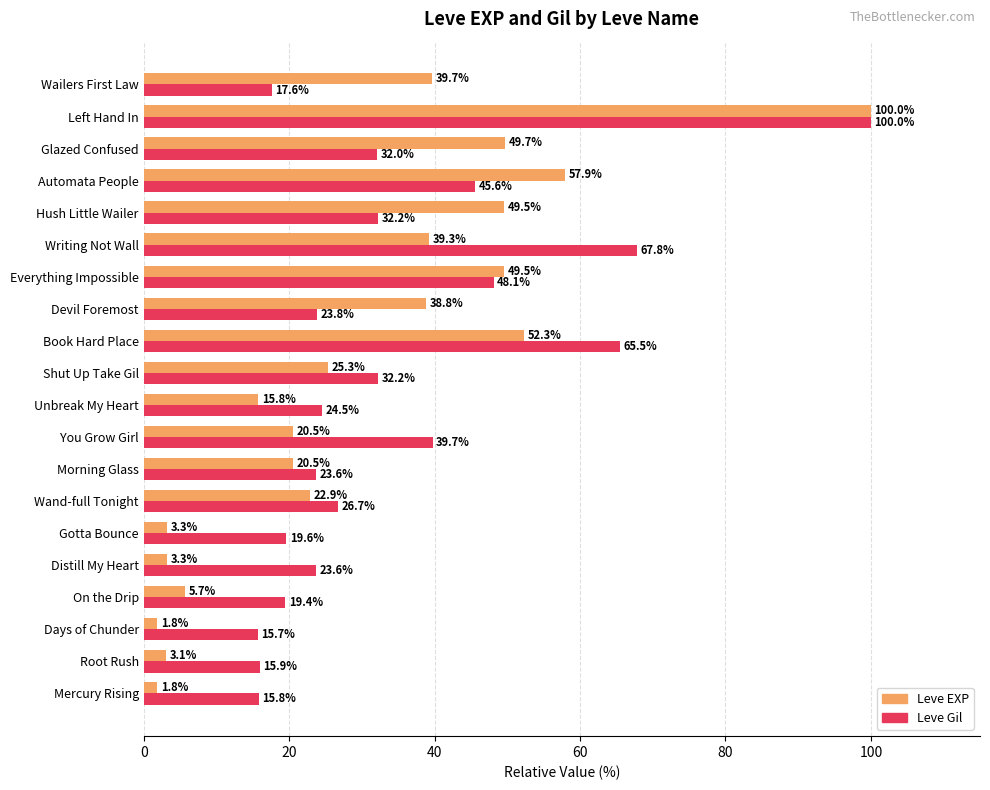

Is it true that Leve Gil equals 7.1 at Wand-full Tonight?

False